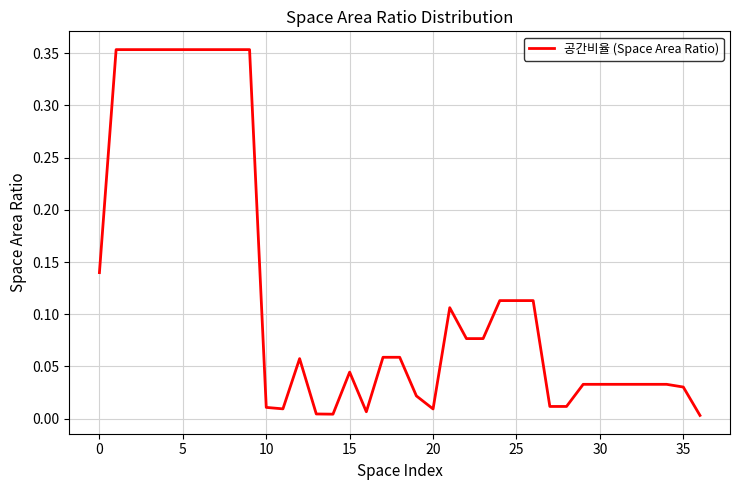

At which label is the value closest to 0?

36